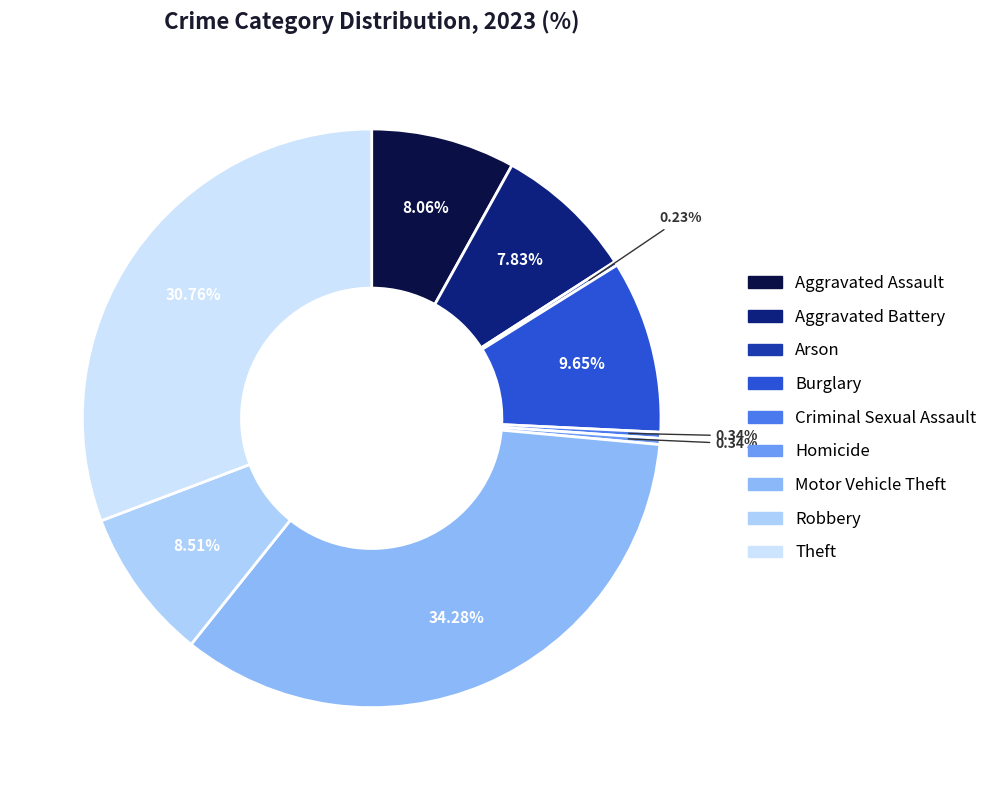

To the nearest percent, what is the average slice percentage?

11%